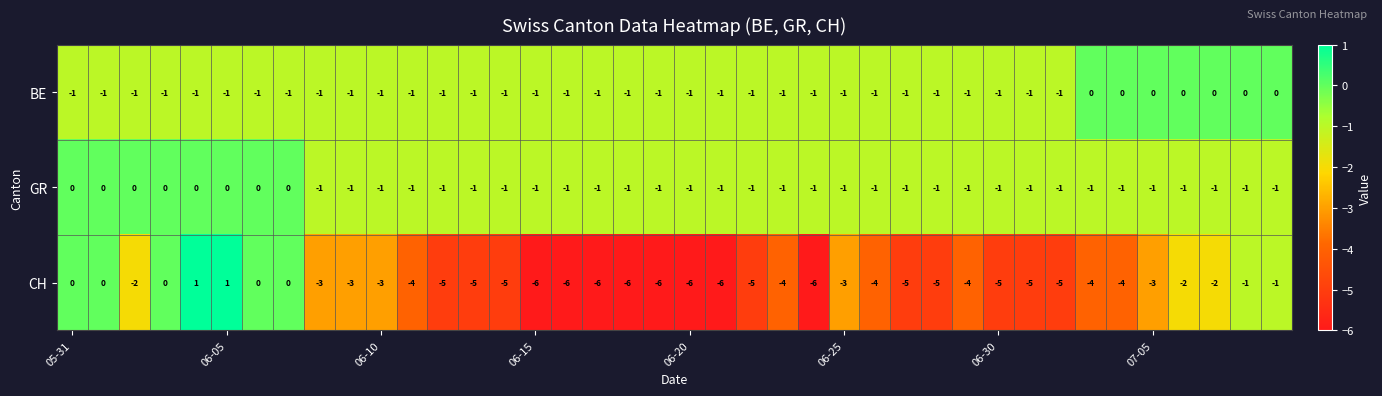

At how many categories does at least one series exceed -5?

40